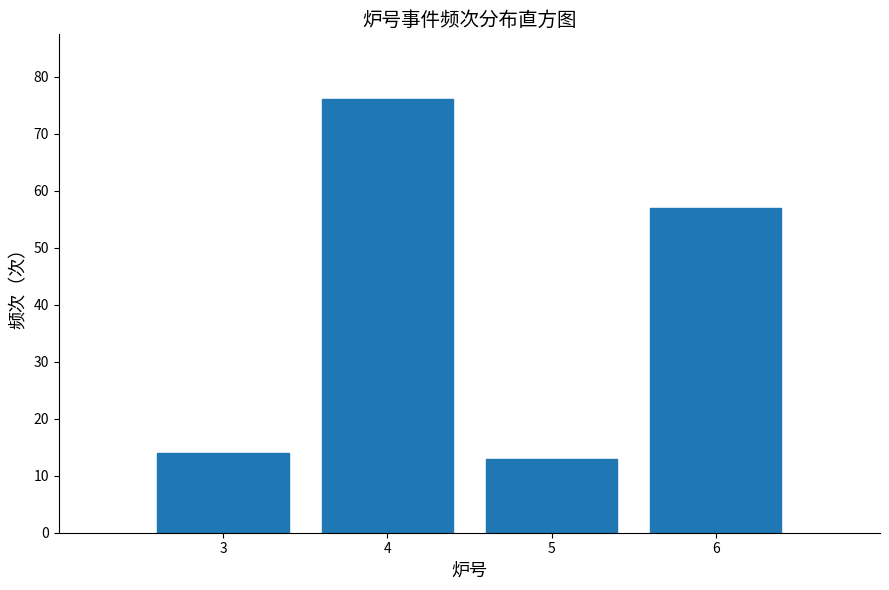

Reading left to right, extract all data points from this chart.

3=14	4=76	5=13	6=57